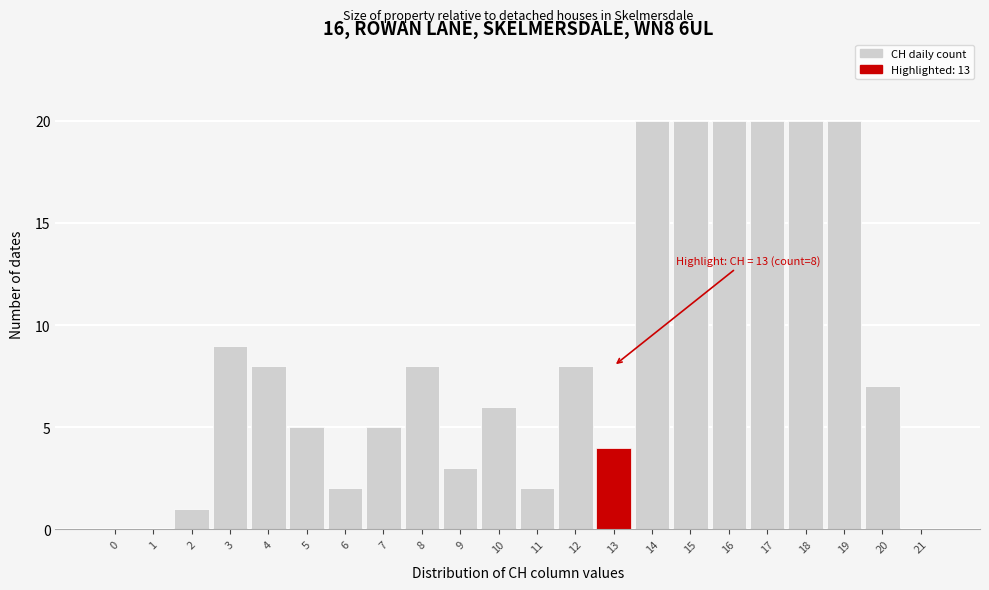

Reading left to right, list all the values displayed in this chart.

0=0	1=0	2=1	3=9	4=8	5=5	6=2	7=5	8=8	9=3	10=6	11=2	12=8	13=4	14=20	15=20	16=20	17=20	18=20	19=20	20=7	21=0